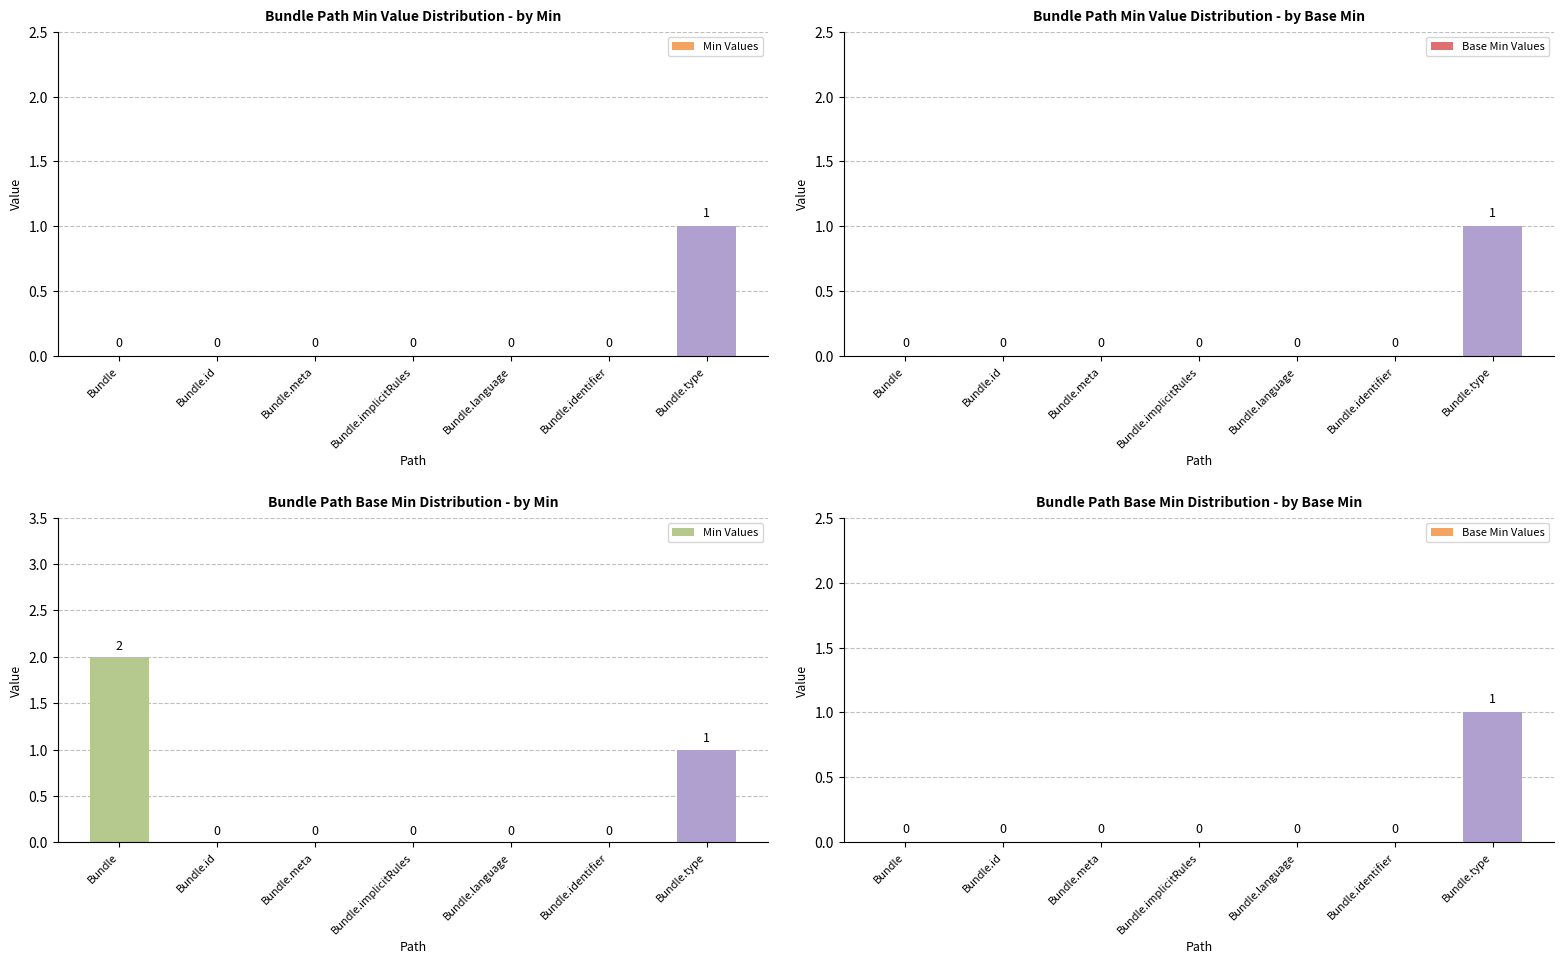

Which series has the largest total across all categories?

Min Values